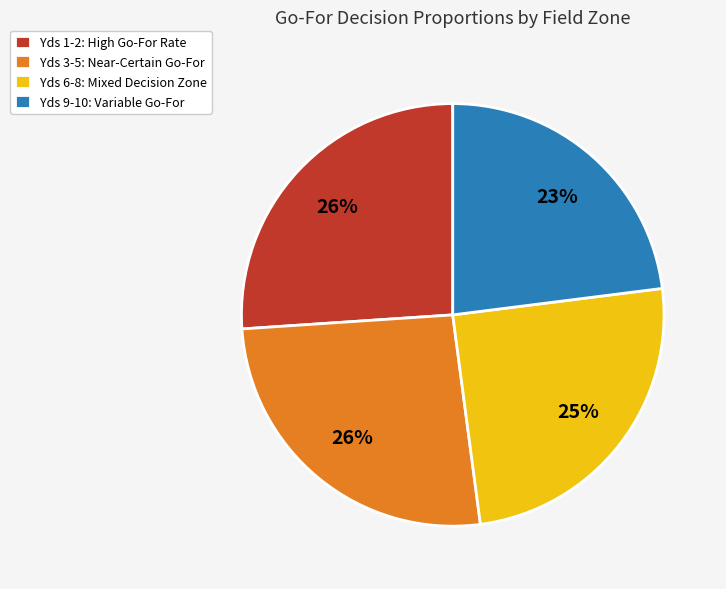

Does Yds 6-8: Mixed Decision Zone account for over 50% of the chart?

No